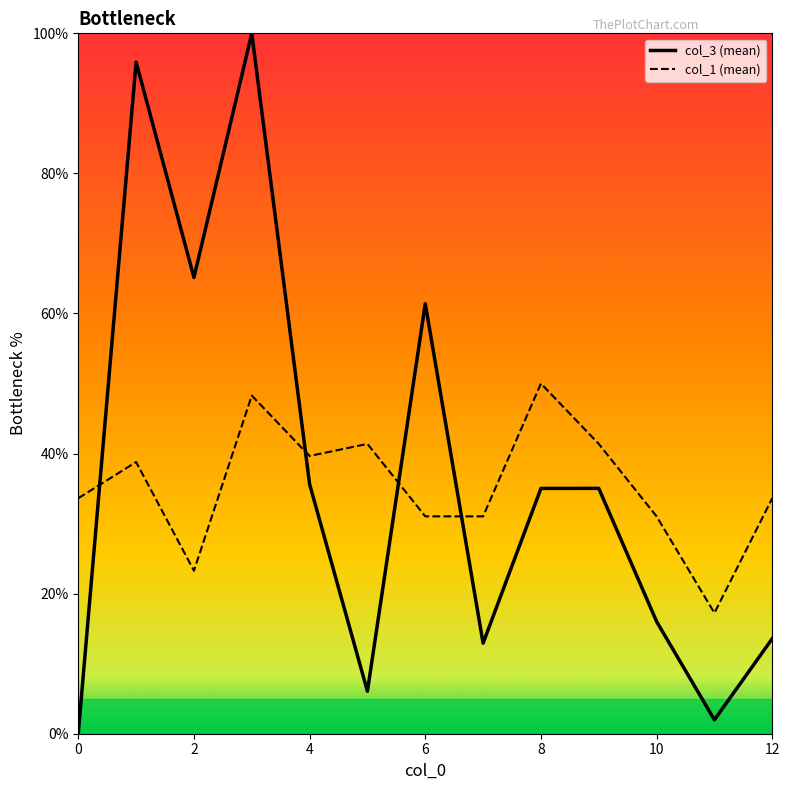

True or false: col_1_line has more than 2 points higher than both neighbors.

True